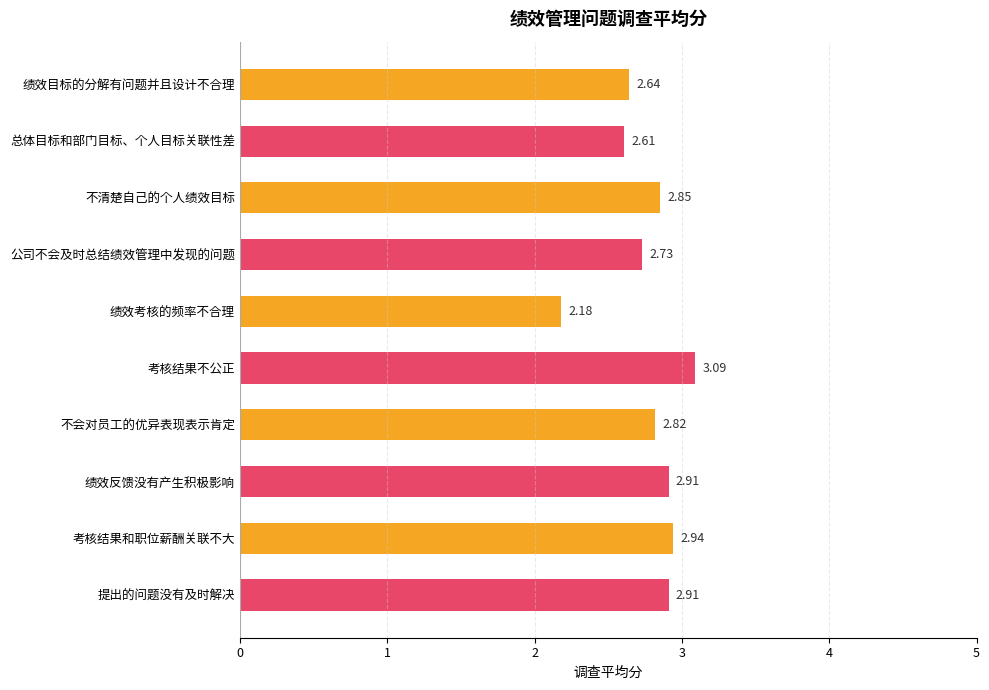

What is the sum of all values?

27.7